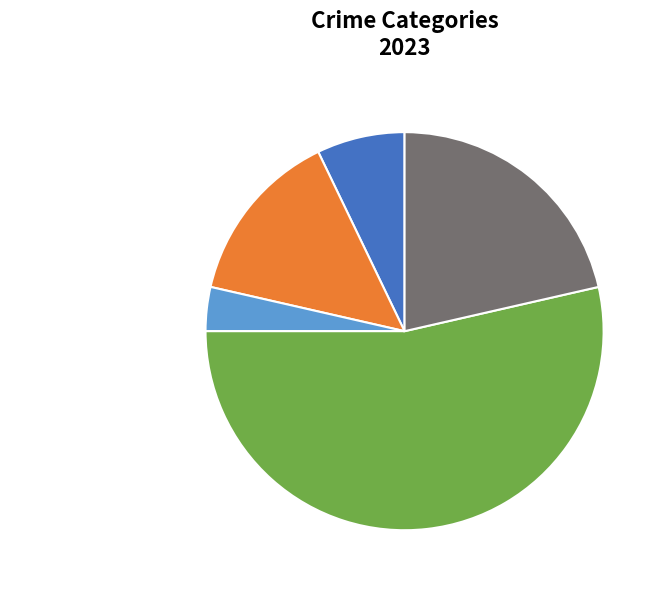

Combined, do Aggravated Assault and Theft account for over 50%?

No